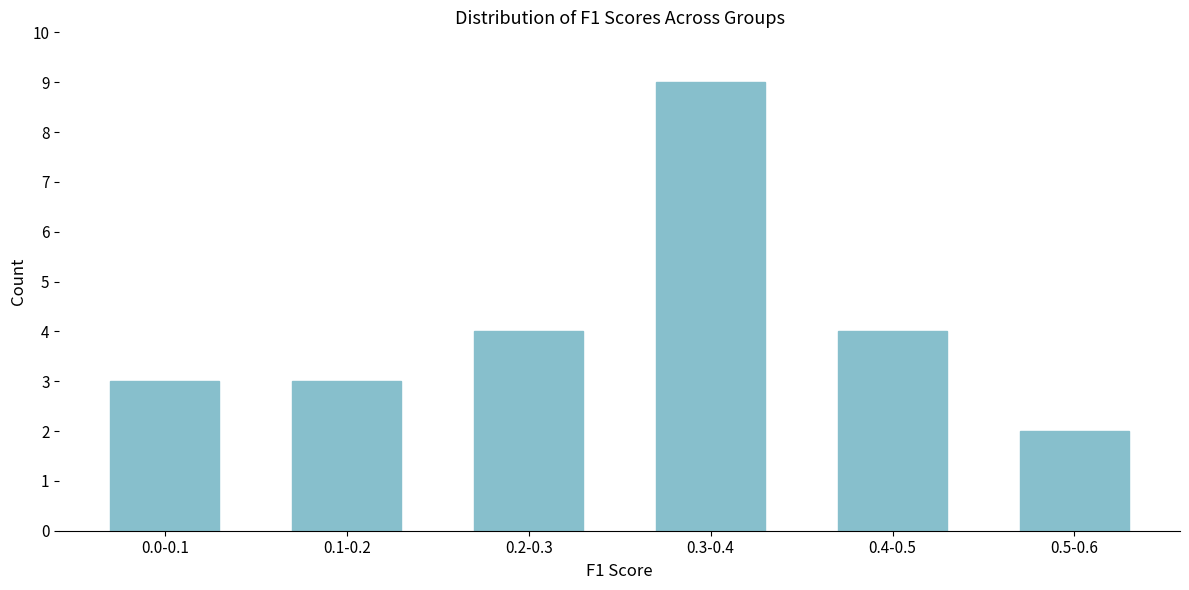

Reading left to right, list all the values displayed in this chart.

3	3	4	9	4	2